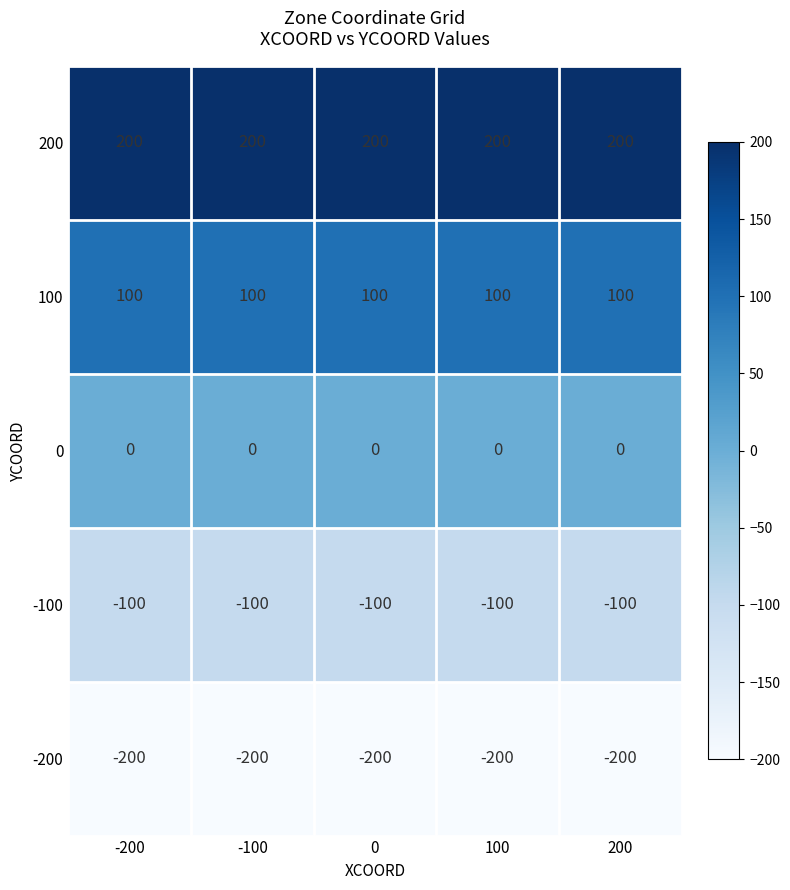

What is the spread (max minus min) of values at -100?

400